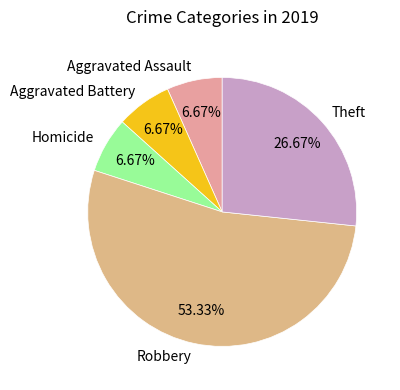

Combined, what portion of the pie is Robbery and Aggravated Battery?

60.0%